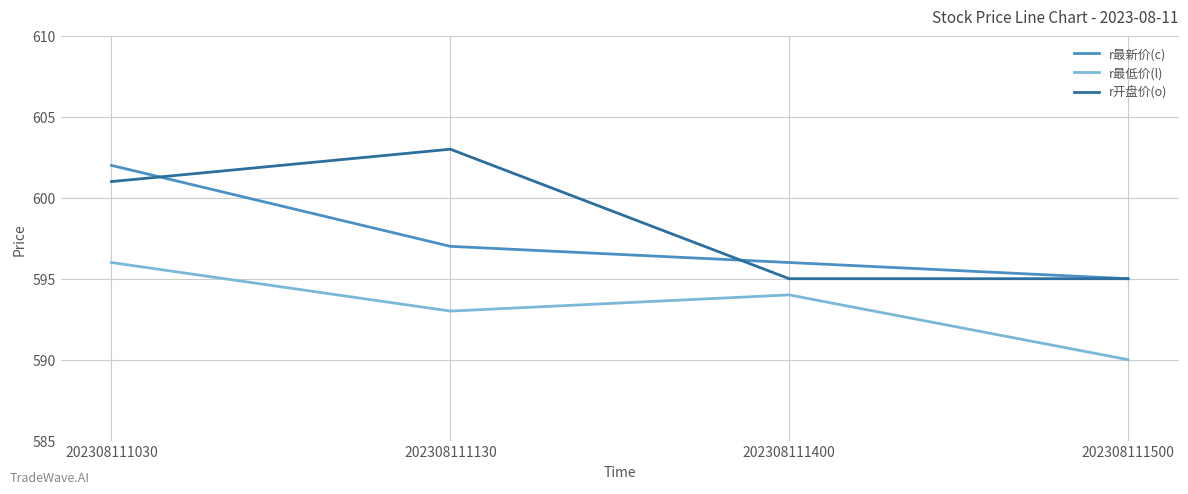

At which label does r最新价(c) reach its peak?

202308111030